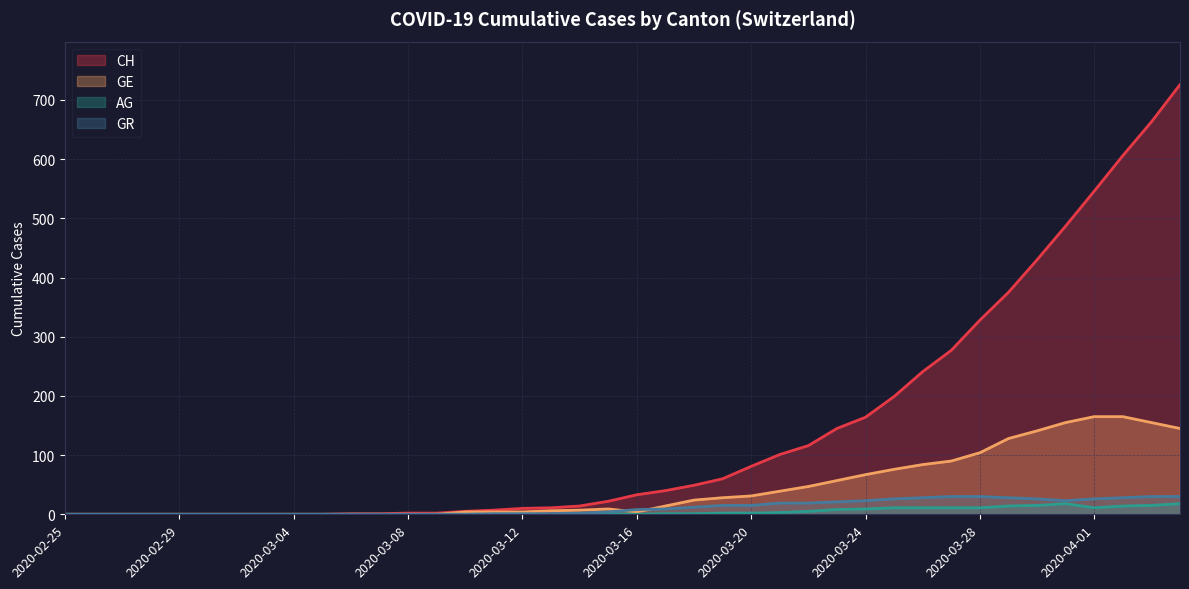

True or false: AG and CH intersect in this chart.

False